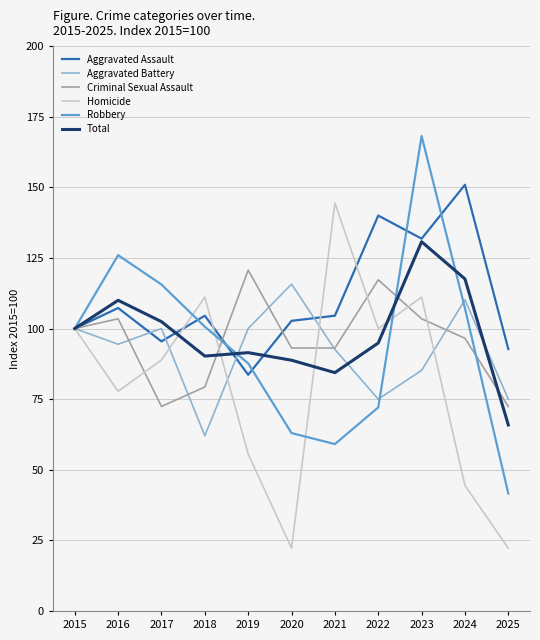

What value does the Criminal Sexual Assault series have at 2019?

120.7